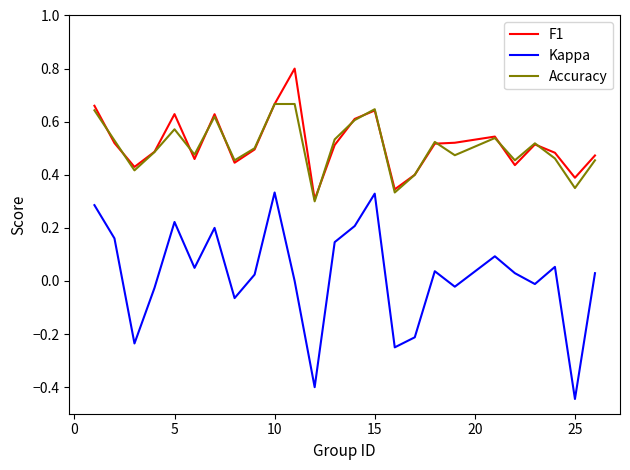

True or false: F1 and Kappa intersect in this chart.

False